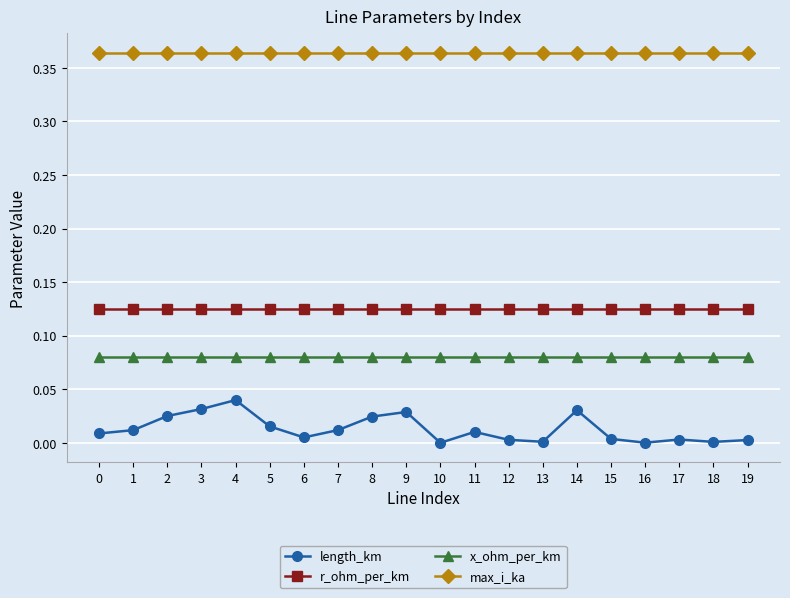

What is the total value across all series at 1?

0.6